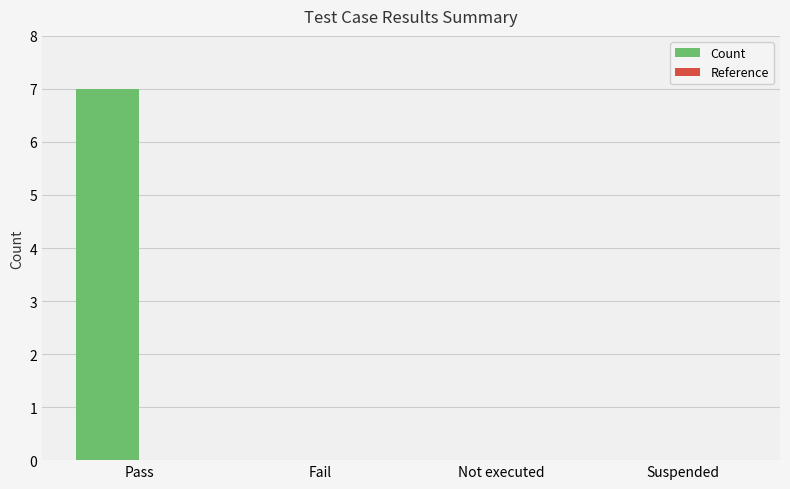

What is the sum of all values?

7